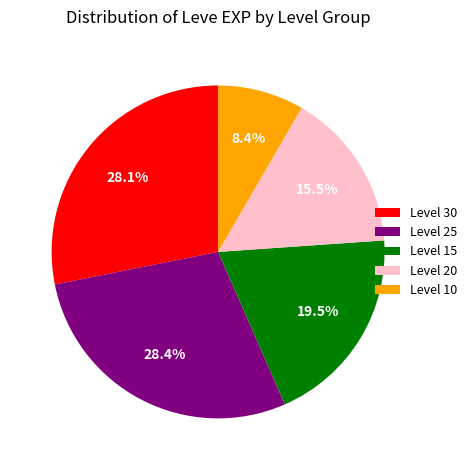

Is there a majority slice in this chart?

No